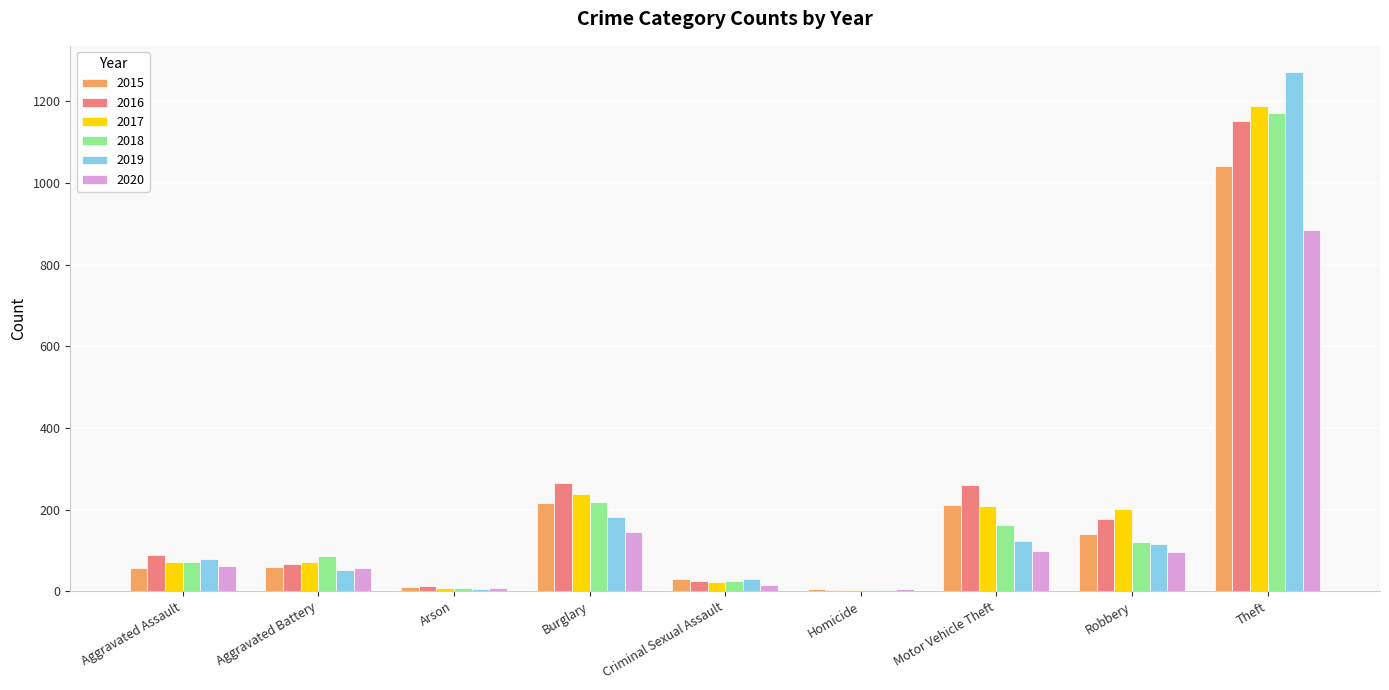

What is the sum of all 2020 values?

1373